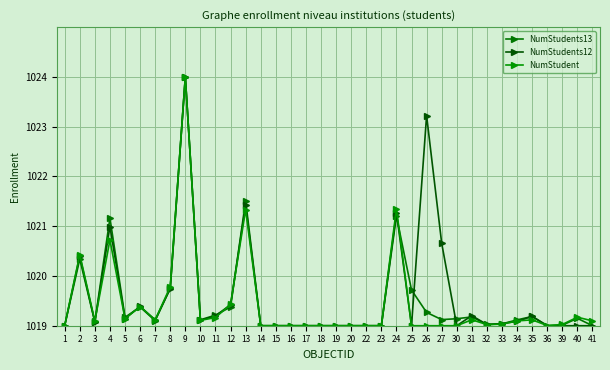

Is it true that NumStudents12 equals 660.3 at 14?

False